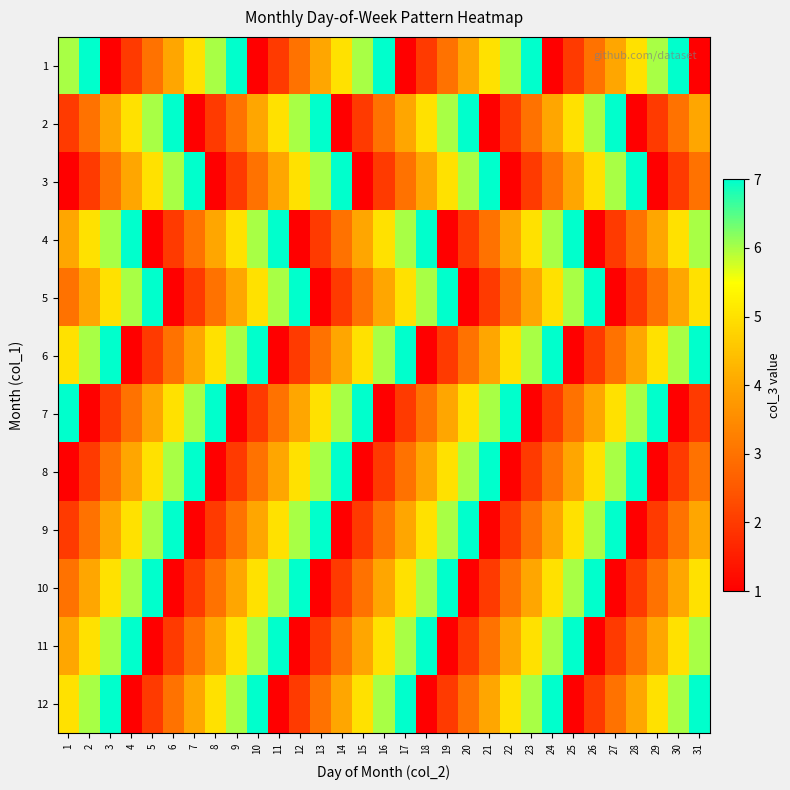

Reading left to right, list all the values displayed in this chart.

1: 1=6	2=7	3=1	4=2	5=3	6=4	7=5	8=6	9=7	10=1	11=2	12=3	13=4	14=5	15=6	16=7	17=1	18=2	19=3	20=4	21=5	22=6	23=7	24=1	25=2	26=3	27=4	28=5	29=6	30=7	31=1
2: 1=2	2=3	3=4	4=5	5=6	6=7	7=1	8=2	9=3	10=4	11=5	12=6	13=7	14=1	15=2	16=3	17=4	18=5	19=6	20=7	21=1	22=2	23=3	24=4	25=5	26=6	27=7	28=1	29=2	30=3	31=4
3: 1=1	2=2	3=3	4=4	5=5	6=6	7=7	8=1	9=2	10=3	11=4	12=5	13=6	14=7	15=1	16=2	17=3	18=4	19=5	20=6	21=7	22=1	23=2	24=3	25=4	26=5	27=6	28=7	29=1	30=2	31=3
4: 1=4	2=5	3=6	4=7	5=1	6=2	7=3	8=4	9=5	10=6	11=7	12=1	13=2	14=3	15=4	16=5	17=6	18=7	19=1	20=2	21=3	22=4	23=5	24=6	25=7	26=1	27=2	28=3	29=4	30=5	31=6
5: 1=3	2=4	3=5	4=6	5=7	6=1	7=2	8=3	9=4	10=5	11=6	12=7	13=1	14=2	15=3	16=4	17=5	18=6	19=7	20=1	21=2	22=3	23=4	24=5	25=6	26=7	27=1	28=2	29=3	30=4	31=5
6: 1=5	2=6	3=7	4=1	5=2	6=3	7=4	8=5	9=6	10=7	11=1	12=2	13=3	14=4	15=5	16=6	17=7	18=1	19=2	20=3	21=4	22=5	23=6	24=7	25=1	26=2	27=3	28=4	29=5	30=6	31=7
7: 1=7	2=1	3=2	4=3	5=4	6=5	7=6	8=7	9=1	10=2	11=3	12=4	13=5	14=6	15=7	16=1	17=2	18=3	19=4	20=5	21=6	22=7	23=1	24=2	25=3	26=4	27=5	28=6	29=7	30=1	31=2
8: 1=1	2=2	3=3	4=4	5=5	6=6	7=7	8=1	9=2	10=3	11=4	12=5	13=6	14=7	15=1	16=2	17=3	18=4	19=5	20=6	21=7	22=1	23=2	24=3	25=4	26=5	27=6	28=7	29=1	30=2	31=3
9: 1=2	2=3	3=4	4=5	5=6	6=7	7=1	8=2	9=3	10=4	11=5	12=6	13=7	14=1	15=2	16=3	17=4	18=5	19=6	20=7	21=1	22=2	23=3	24=4	25=5	26=6	27=7	28=1	29=2	30=3	31=4
10: 1=3	2=4	3=5	4=6	5=7	6=1	7=2	8=3	9=4	10=5	11=6	12=7	13=1	14=2	15=3	16=4	17=5	18=6	19=7	20=1	21=2	22=3	23=4	24=5	25=6	26=7	27=1	28=2	29=3	30=4	31=5
11: 1=4	2=5	3=6	4=7	5=1	6=2	7=3	8=4	9=5	10=6	11=7	12=1	13=2	14=3	15=4	16=5	17=6	18=7	19=1	20=2	21=3	22=4	23=5	24=6	25=7	26=1	27=2	28=3	29=4	30=5	31=6
12: 1=5	2=6	3=7	4=1	5=2	6=3	7=4	8=5	9=6	10=7	11=1	12=2	13=3	14=4	15=5	16=6	17=7	18=1	19=2	20=3	21=4	22=5	23=6	24=7	25=1	26=2	27=3	28=4	29=5	30=6	31=7